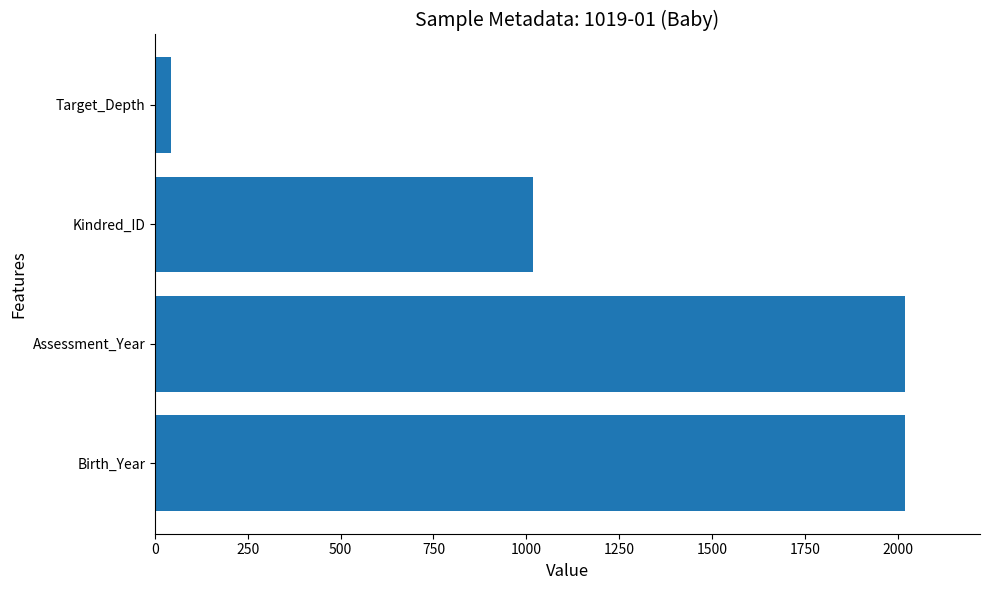

How many bars are there in total?

4